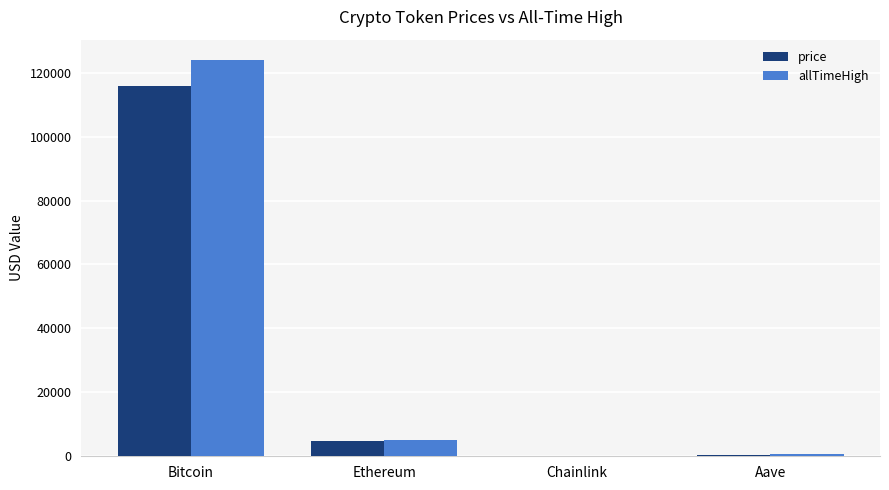

Which series changed the most between Ethereum and Chainlink?

allTimeHigh